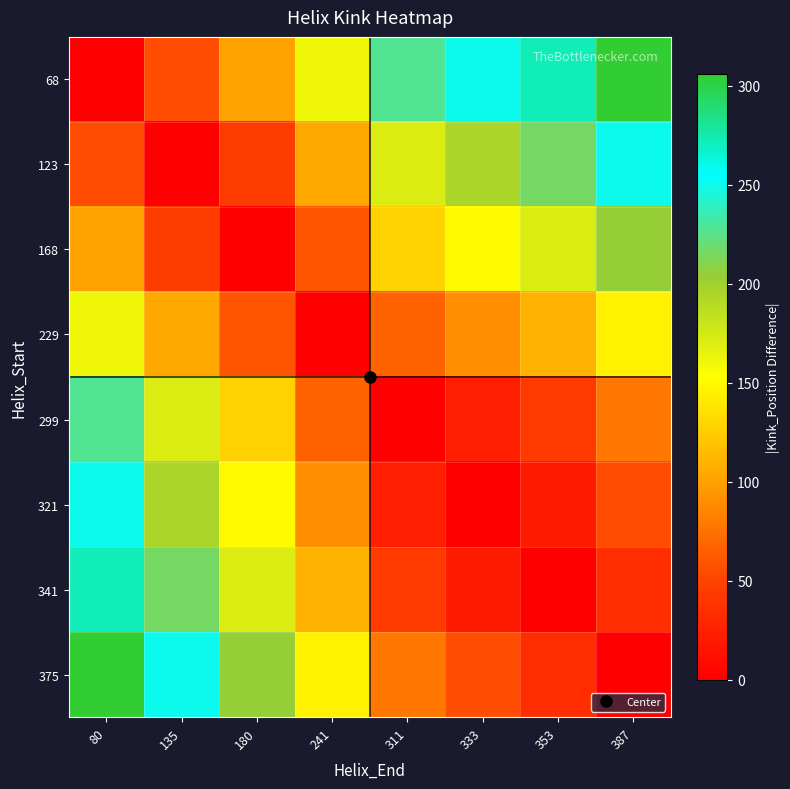

Which has a higher value, 311 or 241?

311